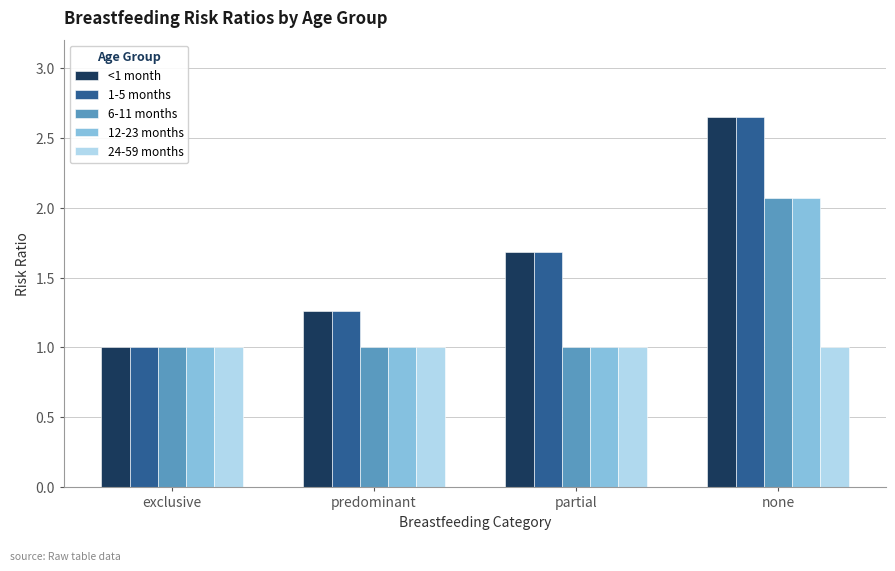

Is the value of 6-11 months at partial greater than the value of 1-5 months at none?

No